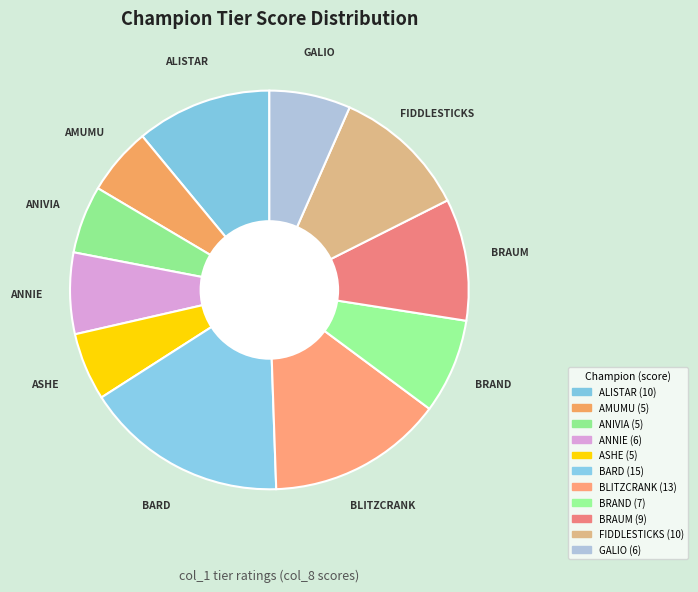

How many segments does this pie chart have?

11